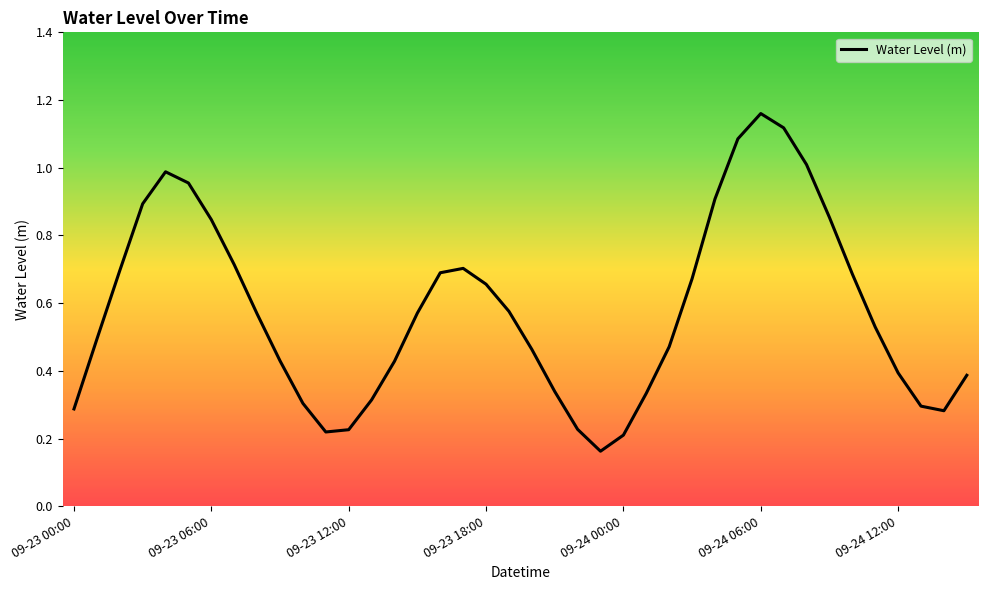

Reading left to right, transcribe all the data shown in this chart.

0.3	0.5	0.7	0.9	1.0	1.0	0.8	0.7	0.6	0.4	0.3	0.2	0.2	0.3	0.4	0.6	0.7	0.7	0.7	0.6	0.5	0.3	0.2	0.2	0.2	0.3	0.5	0.7	0.9	1.1	1.2	1.1	1.0	0.9	0.7	0.5	0.4	0.3	0.3	0.4